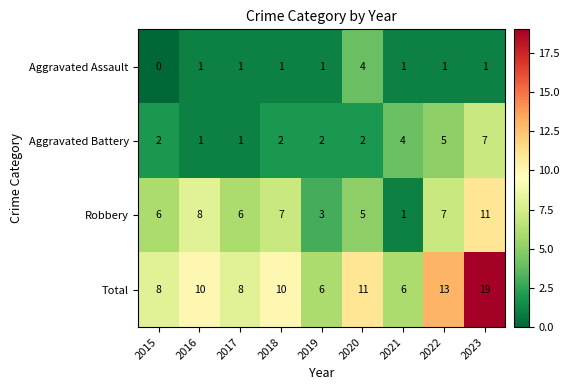

True or false: Aggravated Battery has a value of 5 at 2021.

False